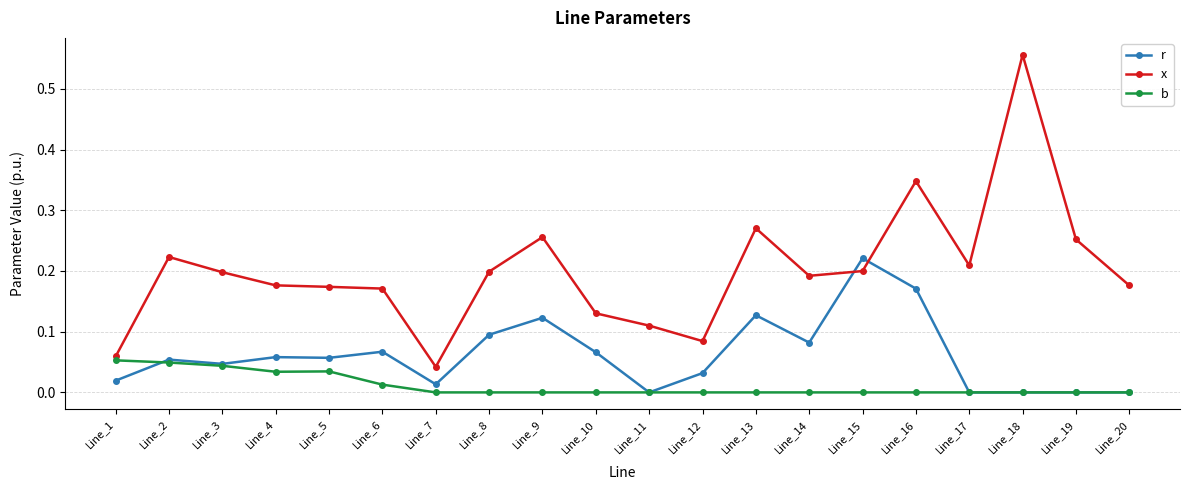

Count the number of categories in the chart.

20